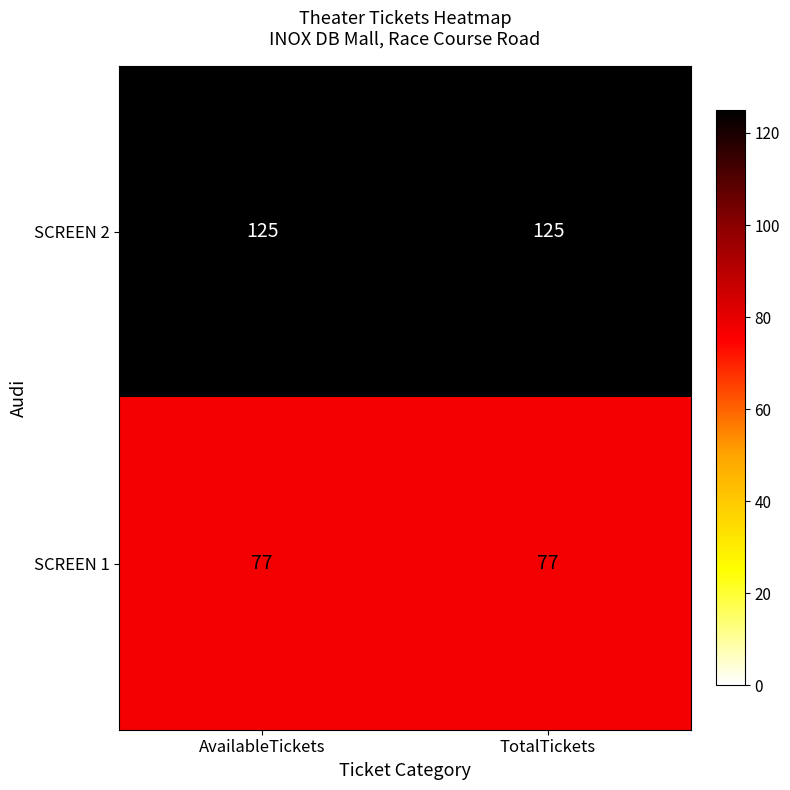

The value of SCREEN 1 at TotalTickets is 122. True or false?

False